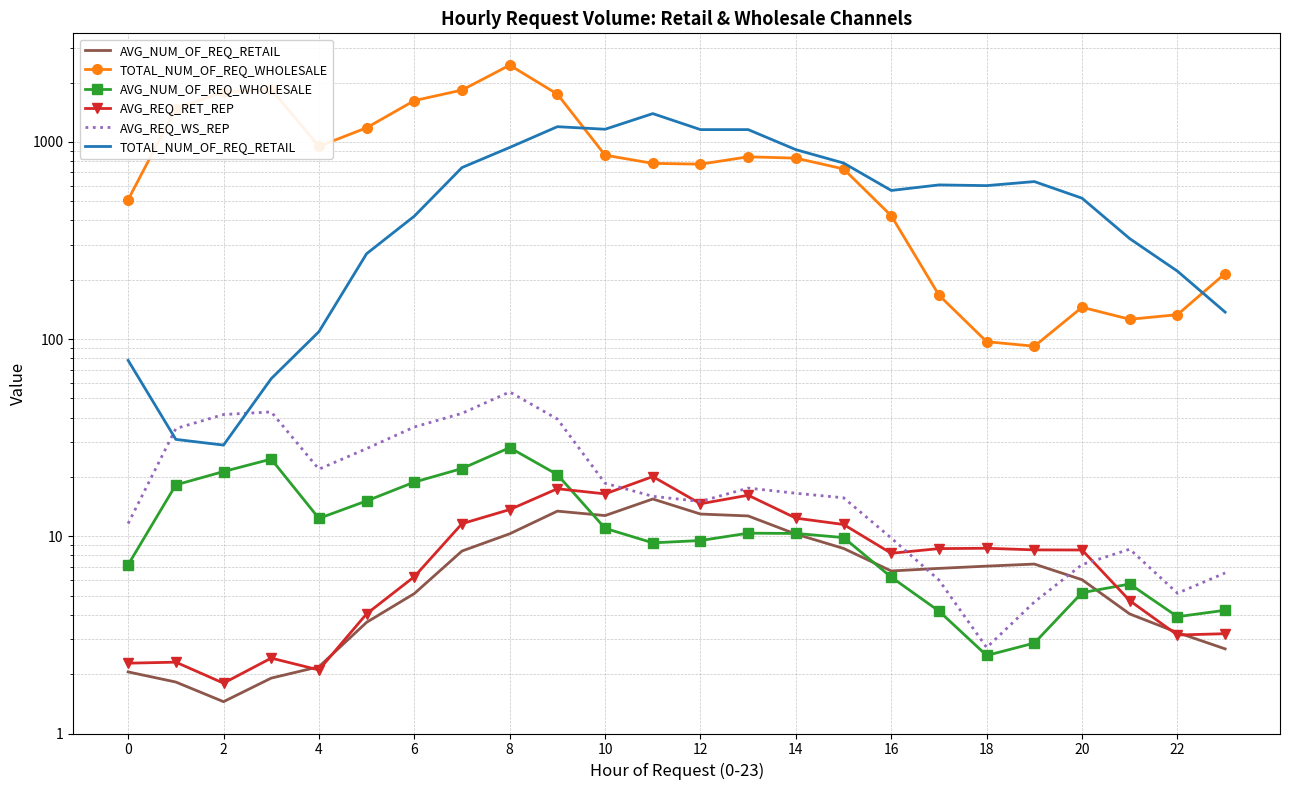

How many values in the AVG_NUM_OF_REQ_WHOLESALE series are below 10?

12